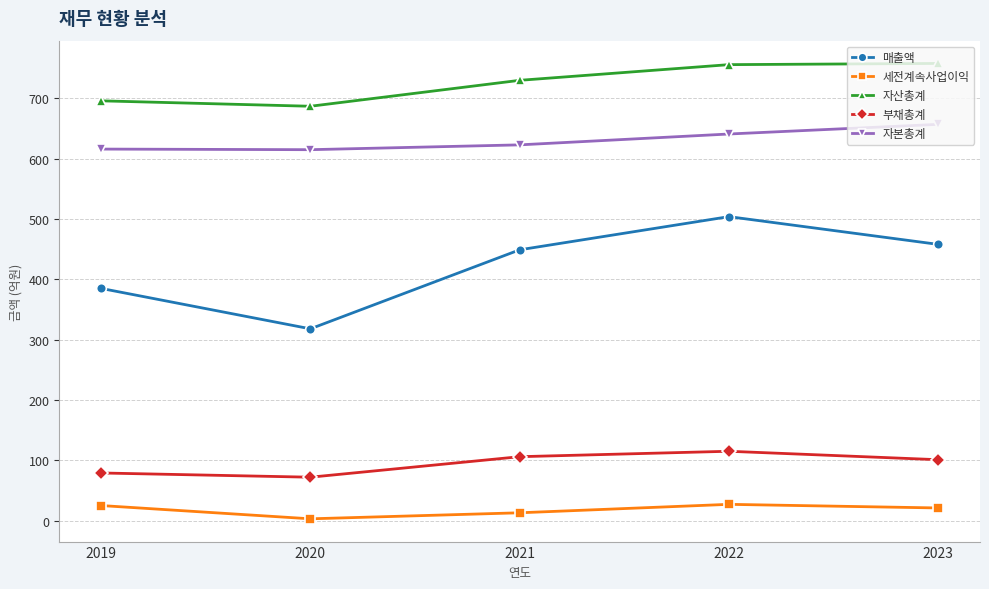

At 2019, list the series in order from smallest to largest.

세전계속사업이익, 부채총계, 매출액, 자본총계, 자산총계